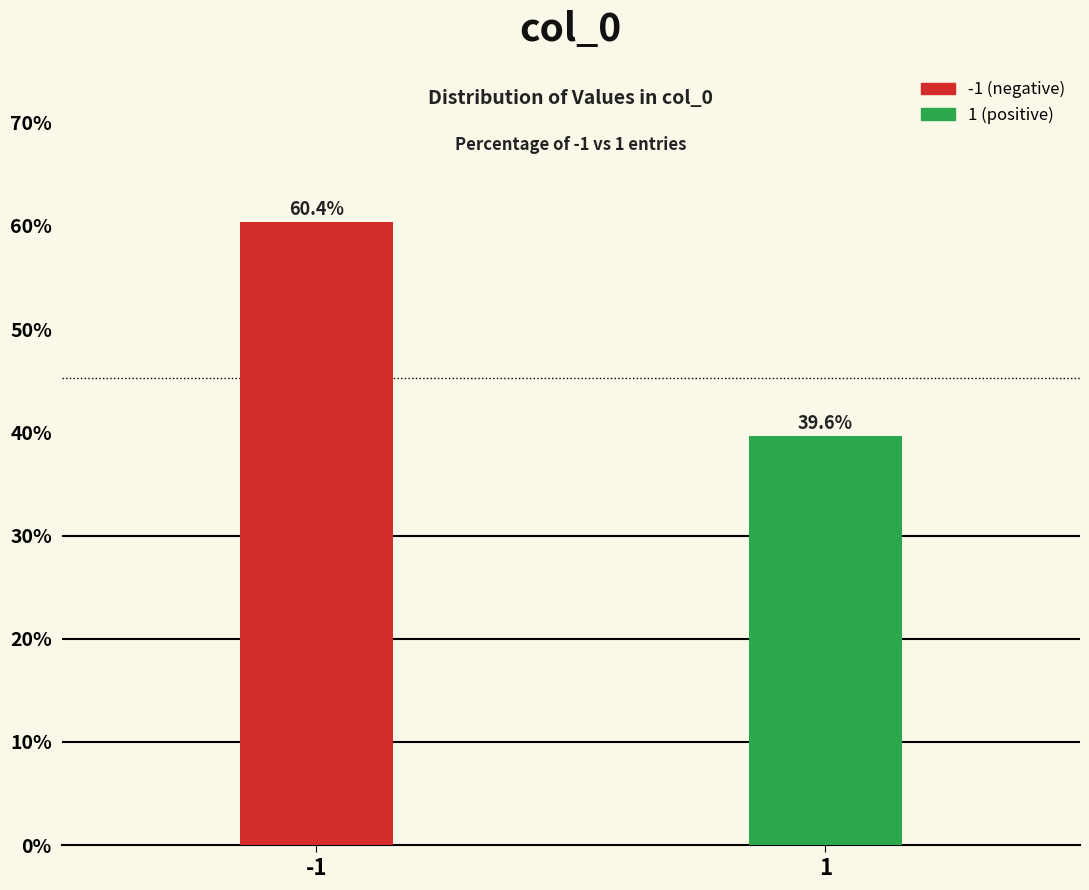

Reading left to right, extract all data points from this chart.

-1=60.4	1=39.6